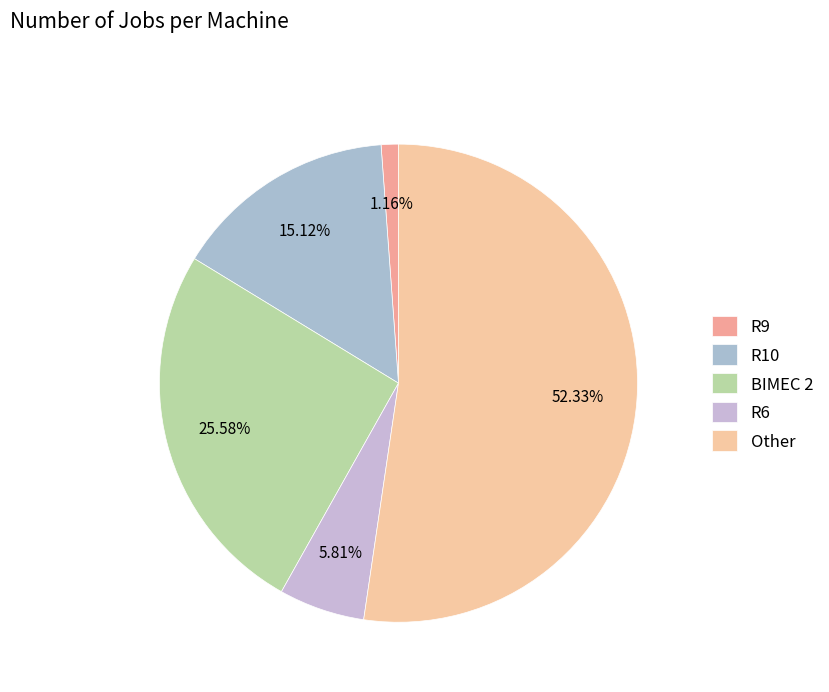

Count the number of slices in the pie.

5